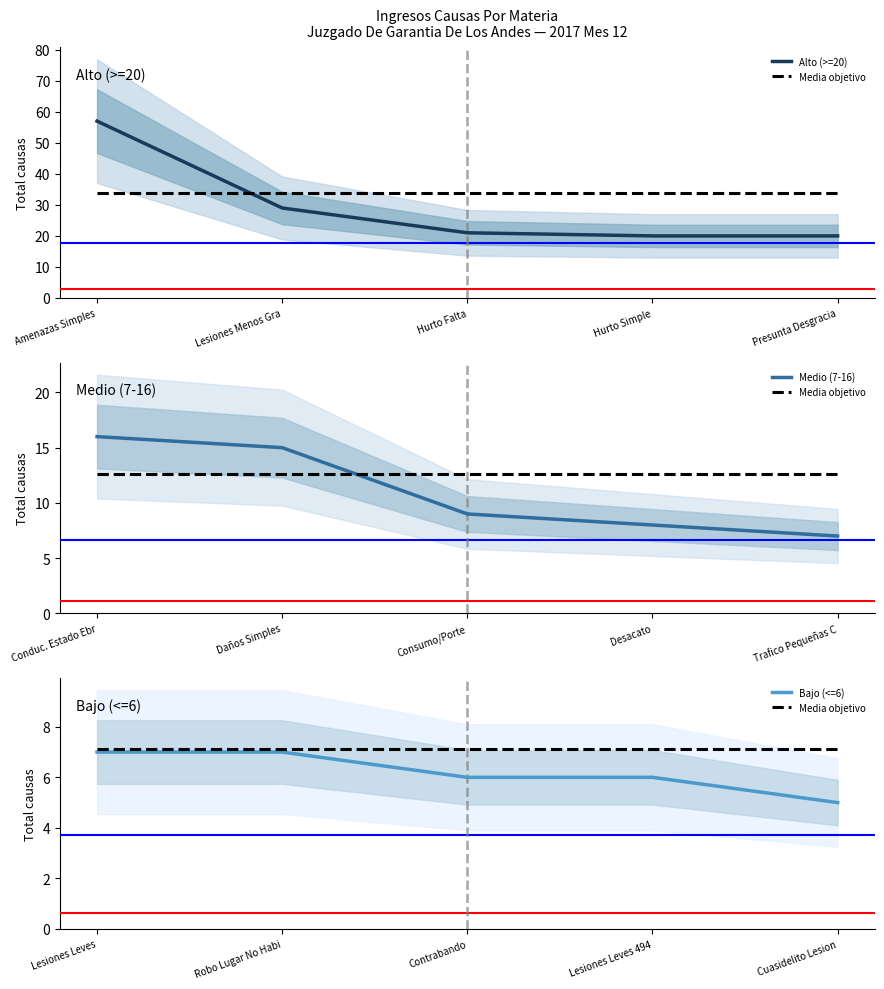

Which series has the largest range (max minus min)?

Alto (>=20)